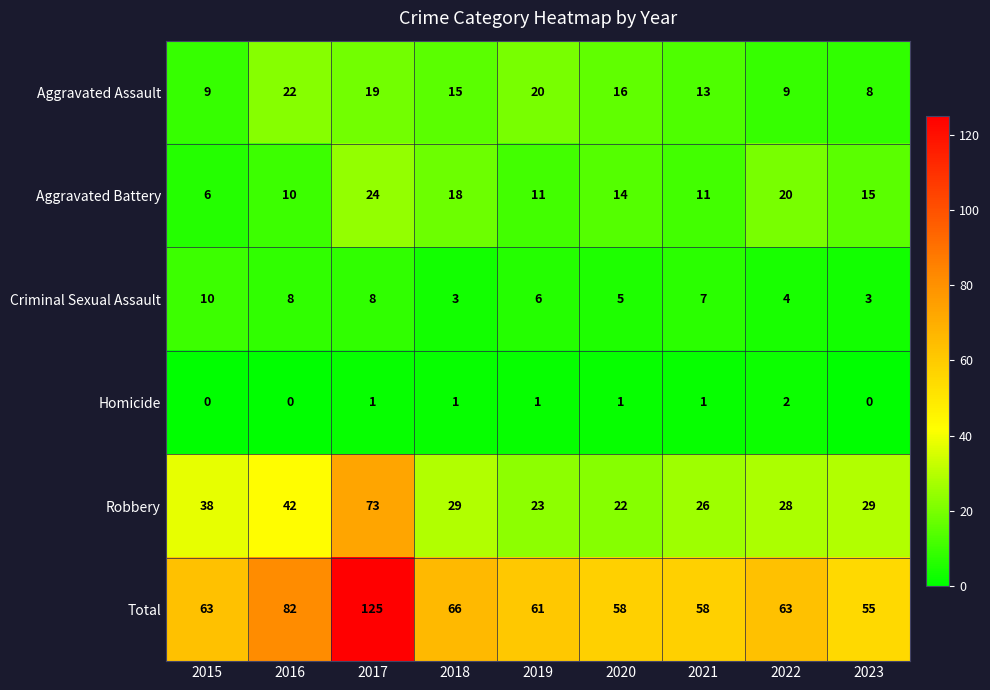

Which label corresponds to the largest value in the chart?

2017